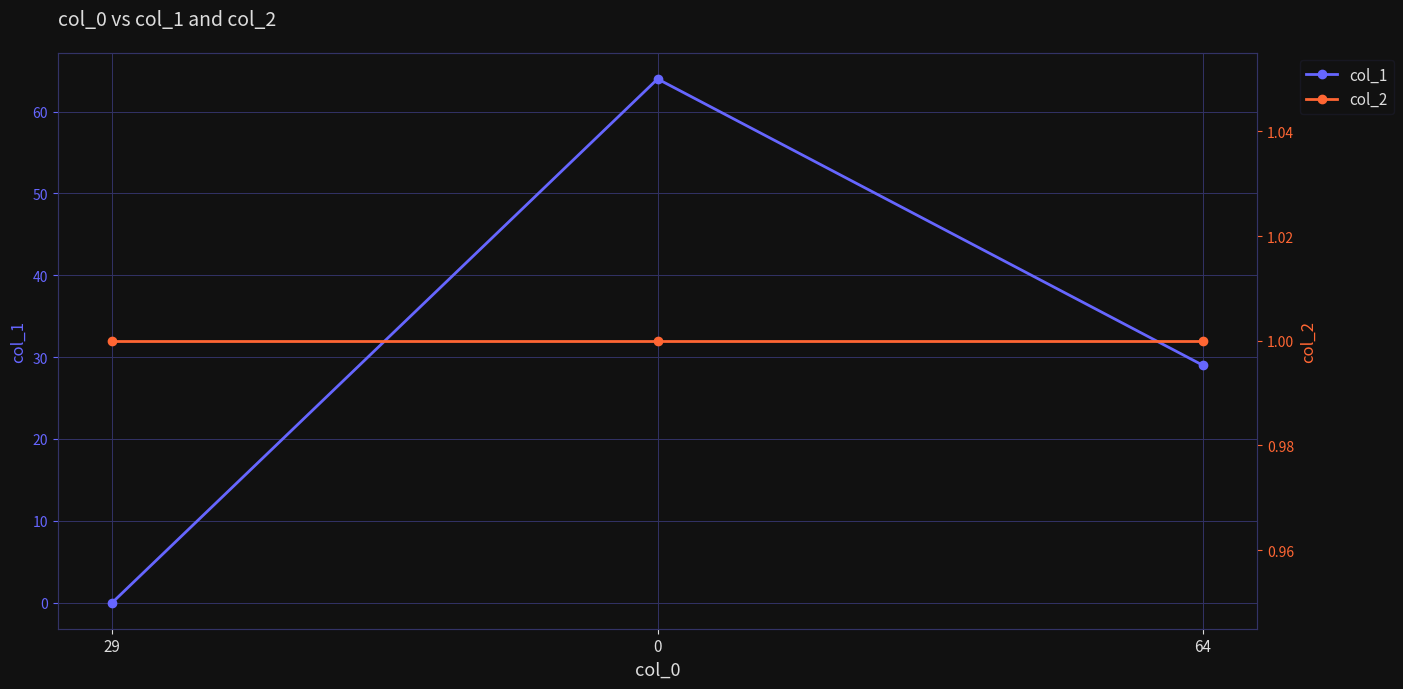

What is the spread (max minus min) of values at 29?

1